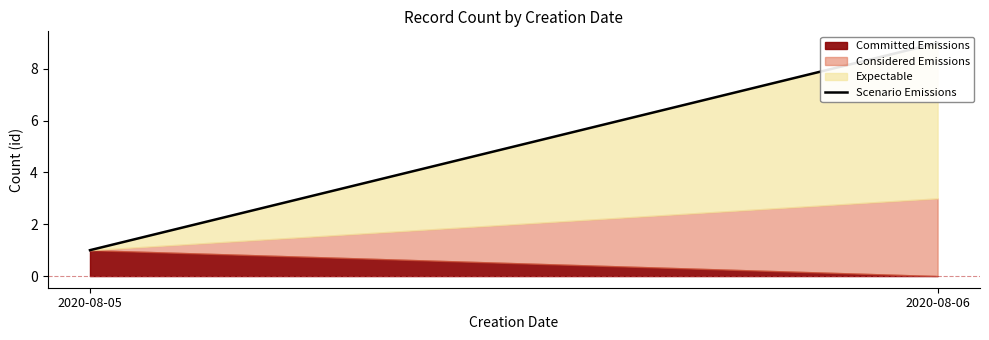

What is the sum of the values at 2020-08-05 and 2020-08-06?

10